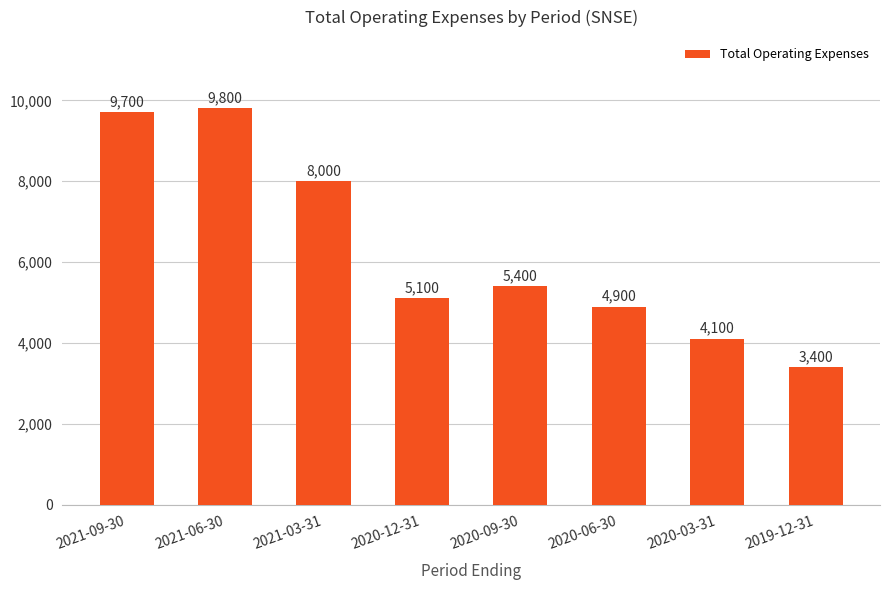

How many bars are there in total?

8